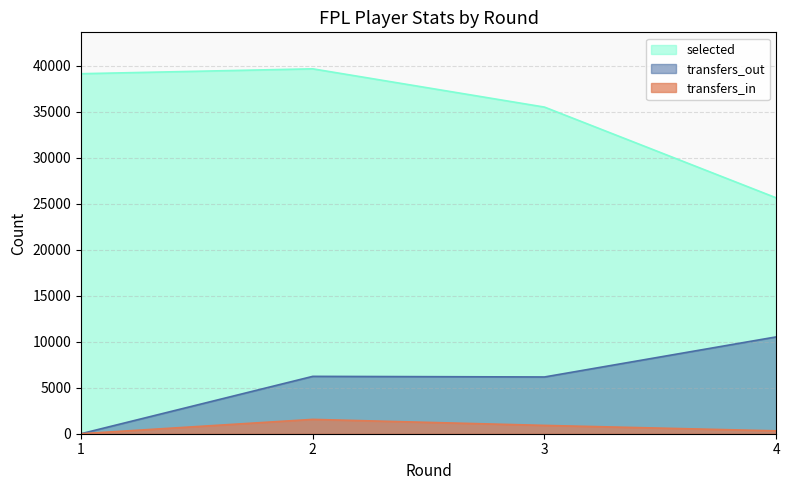

What is the sum of the transfers_out values at 2 and 3?

12408